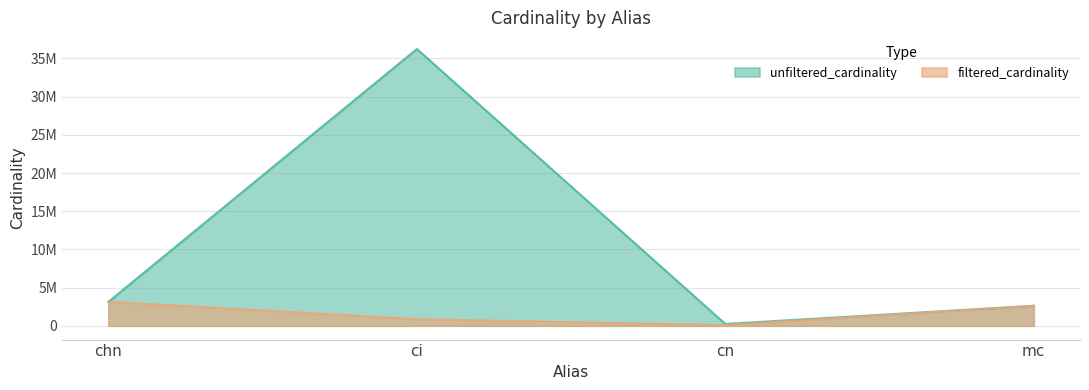

The value of unfiltered_cardinality at cn is 234997. True or false?

True